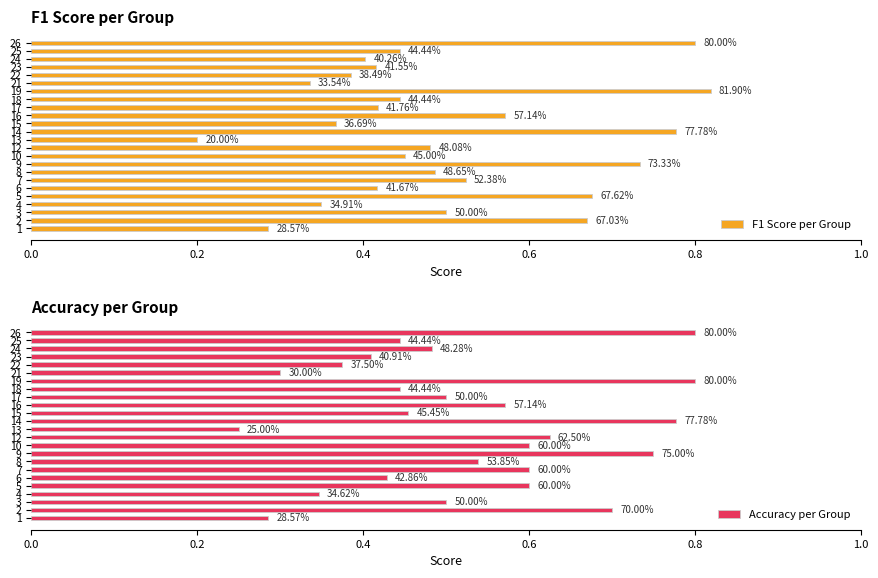

What value does the F1 Score per Group series have at 4?

0.3